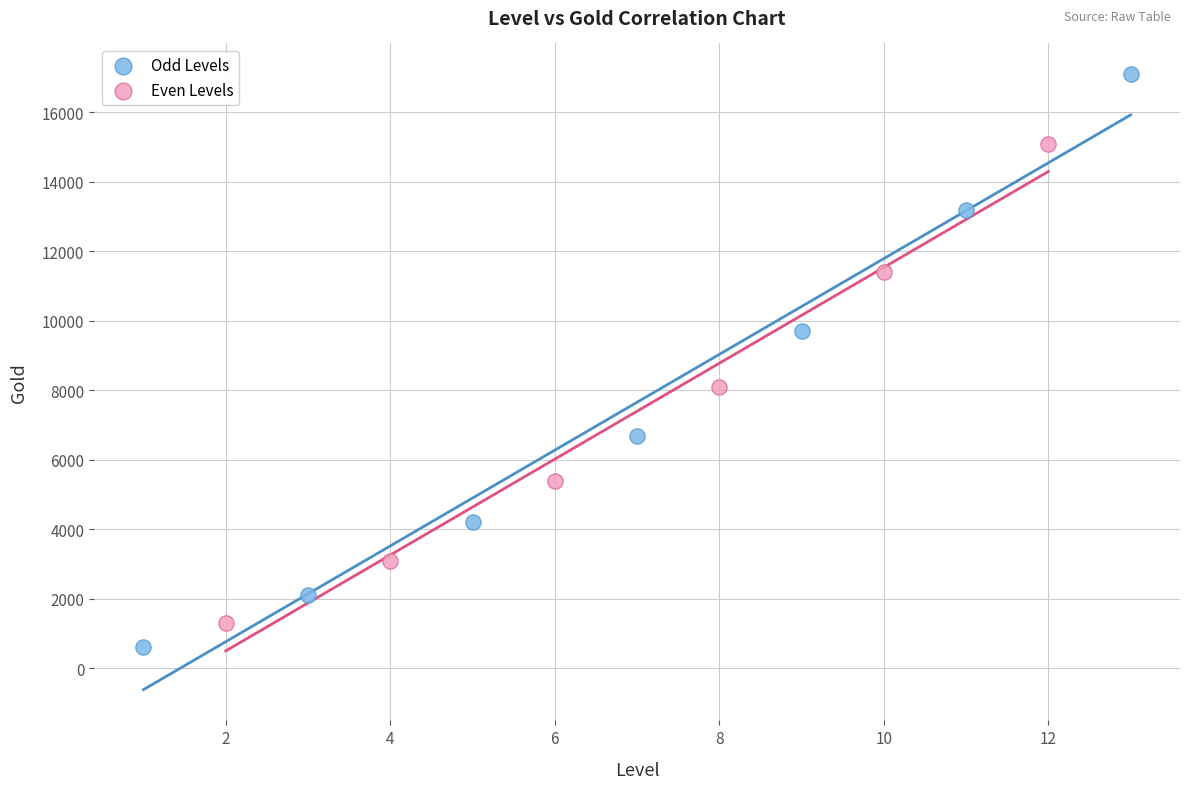

Which series reaches the maximum Y coordinate?

Odd Levels